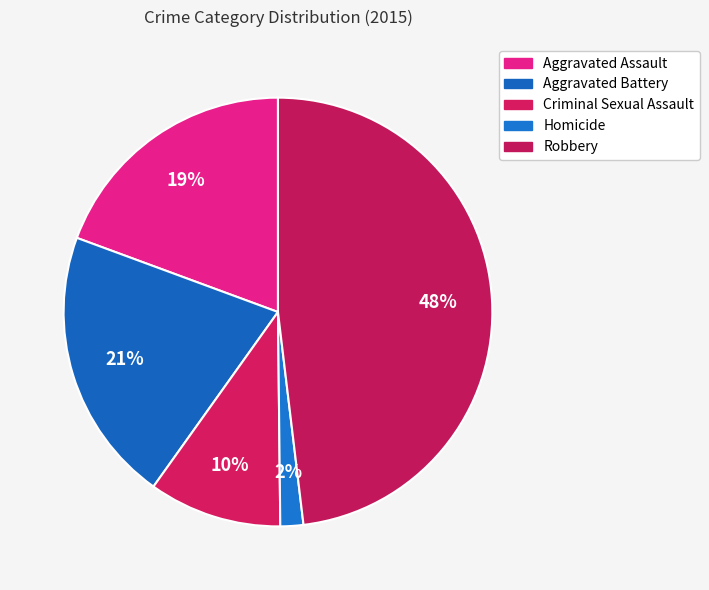

Count the number of slices in the pie.

5